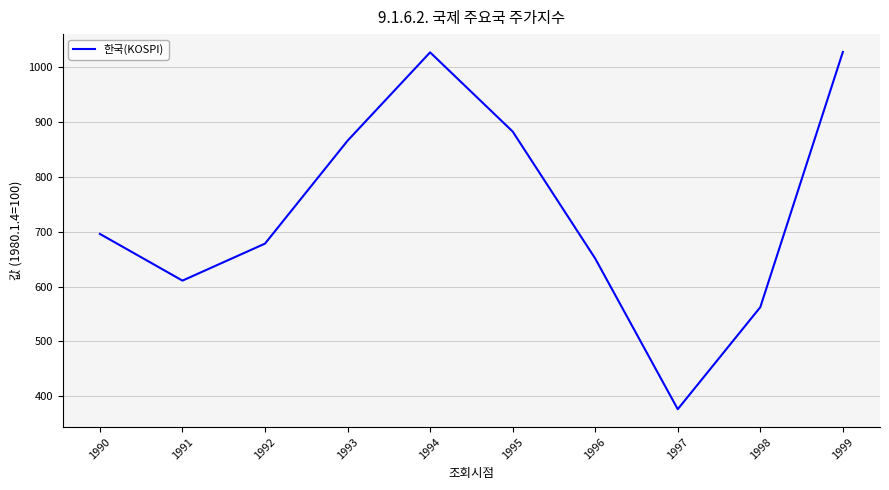

Which category has the lowest value across all series?

1997